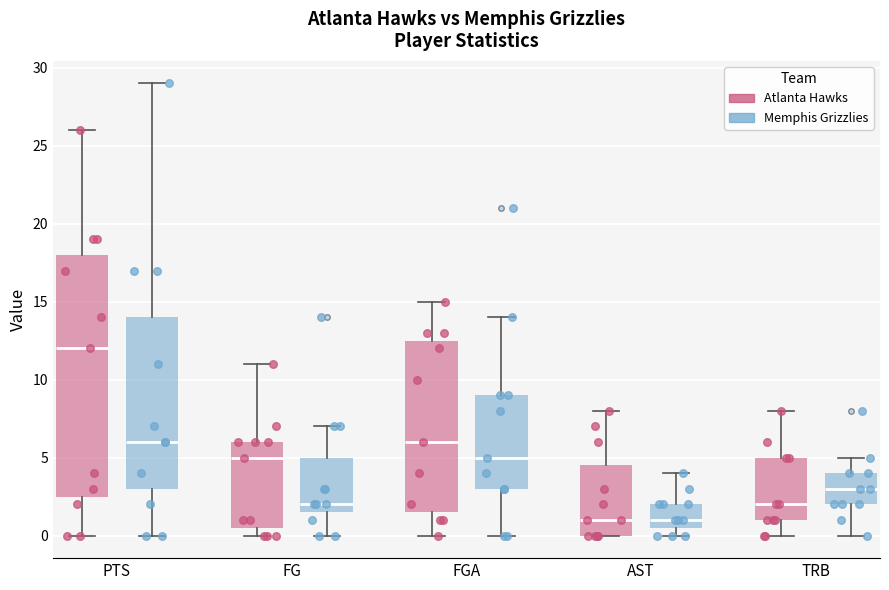

Which box has the highest median line?

PTS (Atlanta Hawks)